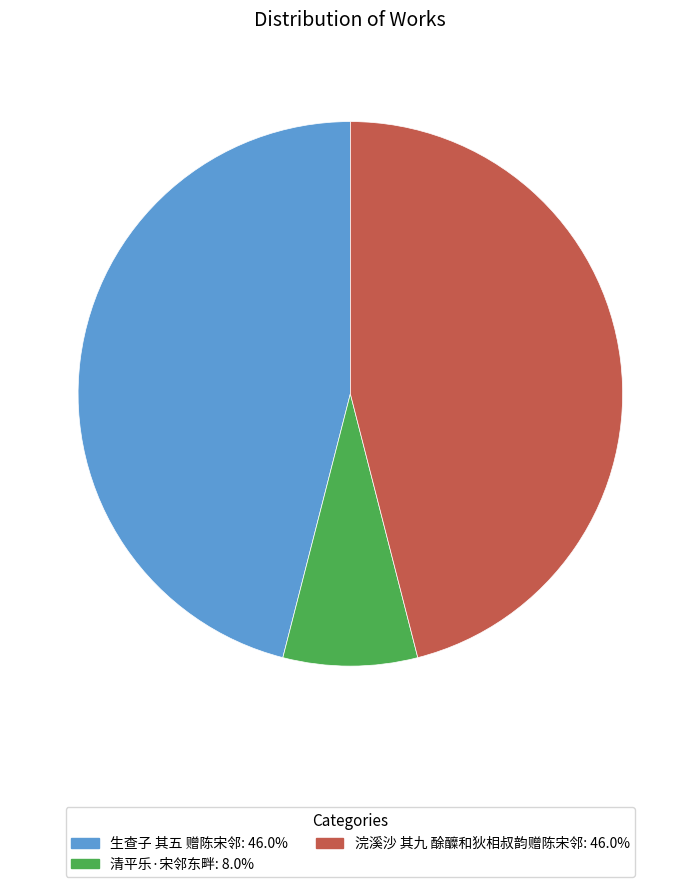

Which category has the smallest portion of the pie?

清平乐·宋邻东畔